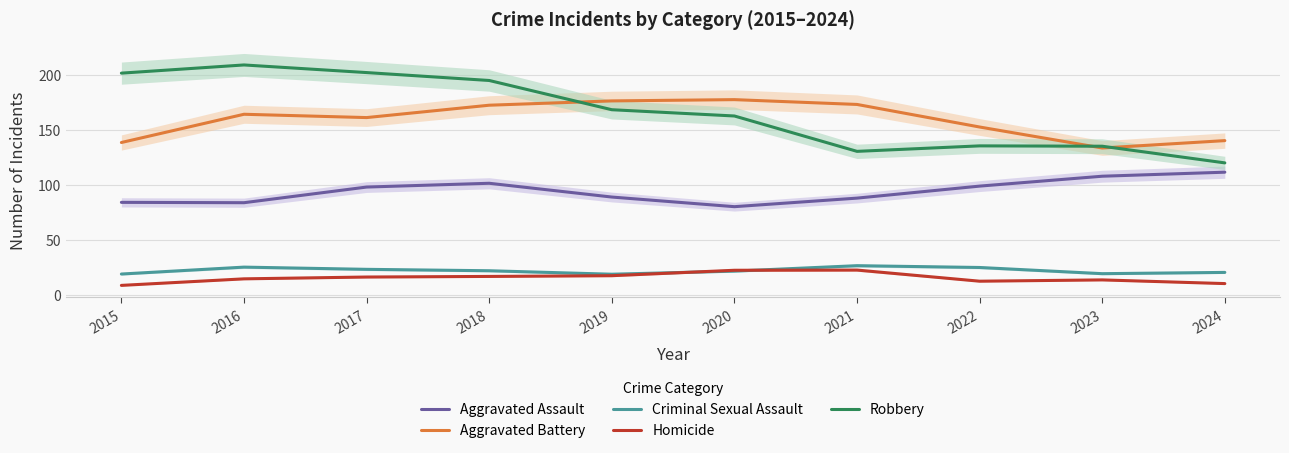

What is the minimum value for Criminal Sexual Assault?

18.7